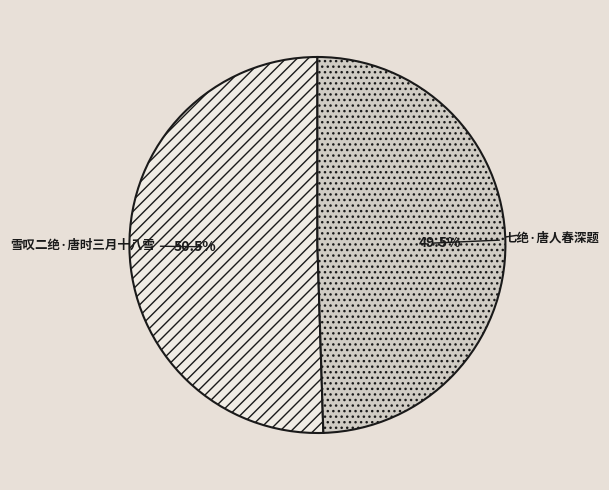

The 七绝·唐人春深题 slice represents 58% of the pie. True or false?

False